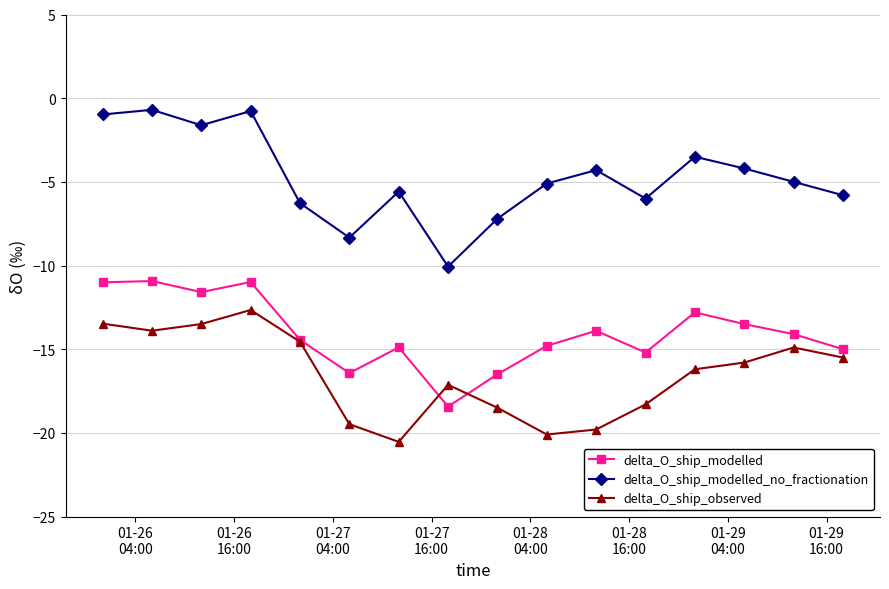

List the series in order of their overall mean, lowest first.

delta_O_ship_observed, delta_O_ship_modelled, delta_O_ship_modelled_no_fractionation